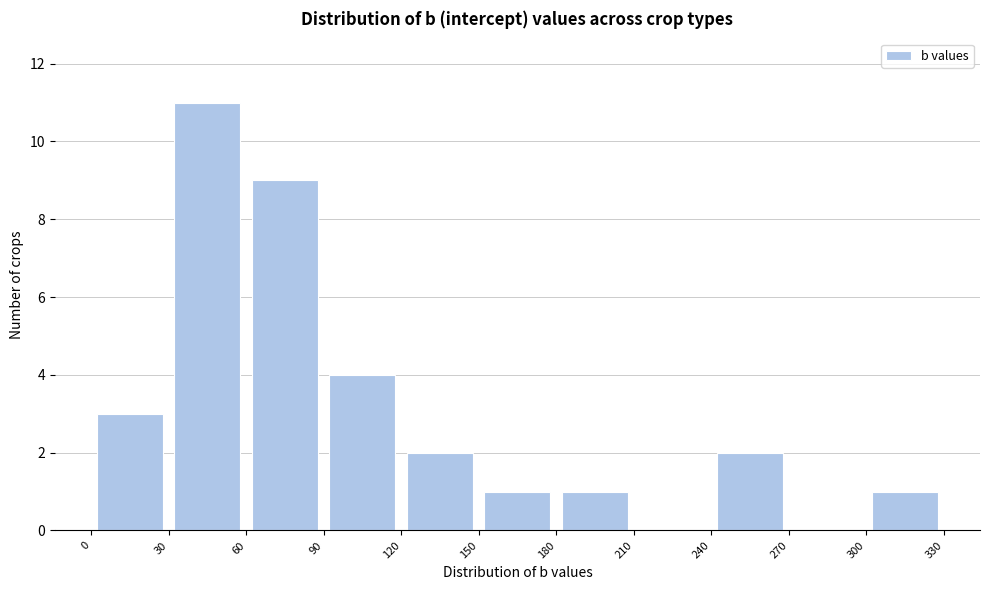

Reading left to right, list every bar in this chart as the range it spans on the x-axis followed by its height. The values are not printed on the chart, so give them approximately, as read against the axis.

0 to 30: 3
30 to 60: 11
60 to 90: 9
90 to 120: 4
120 to 150: 2
150 to 180: 1
180 to 210: 1
210 to 240: 0
240 to 270: 2
270 to 300: 0
300 to 330: 1